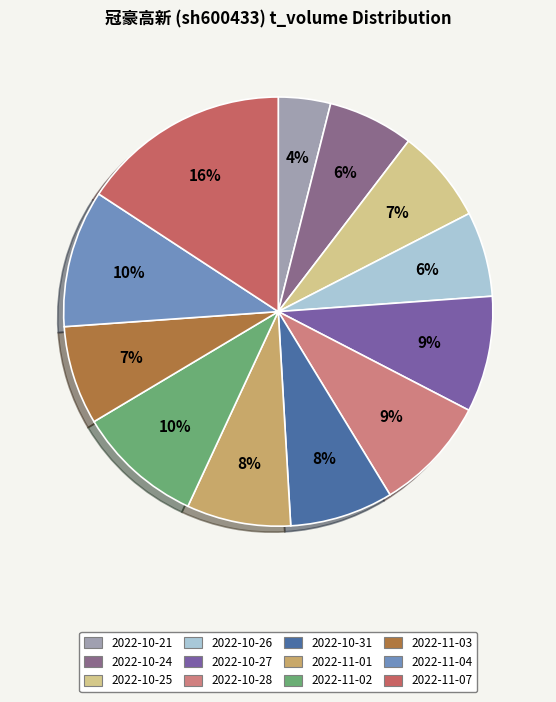

How many slices are in this pie chart?

12